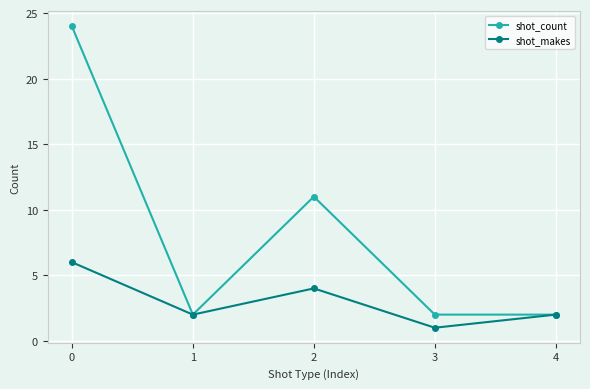

What is the difference between the second highest and second lowest values in the shot_makes series?

2